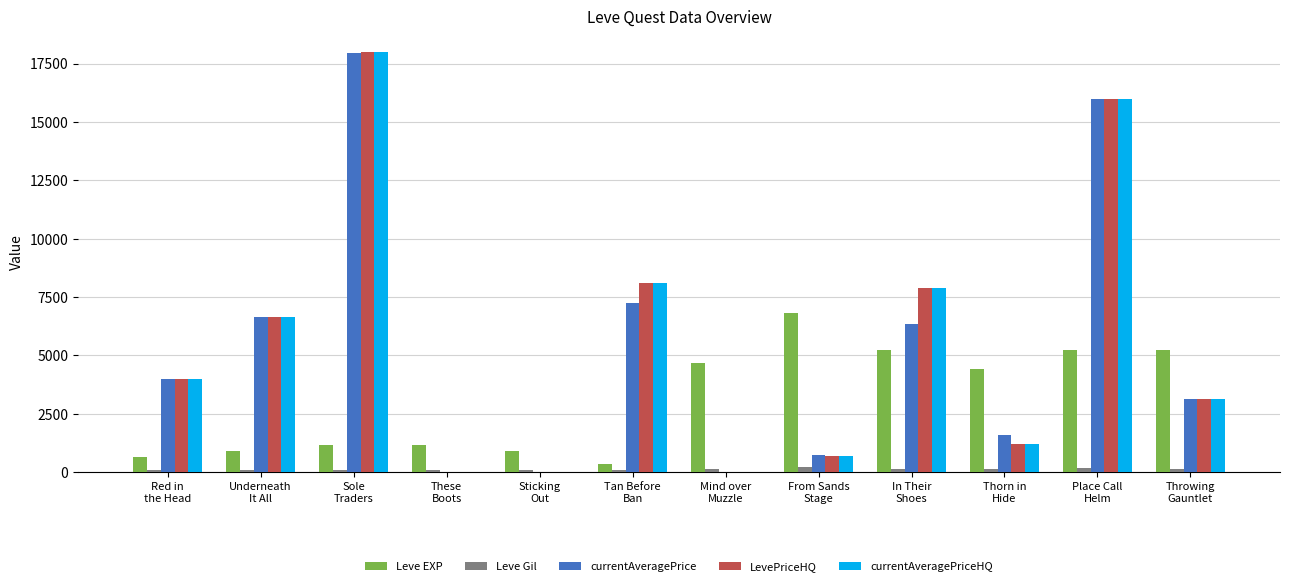

How many data points does each series have?

12